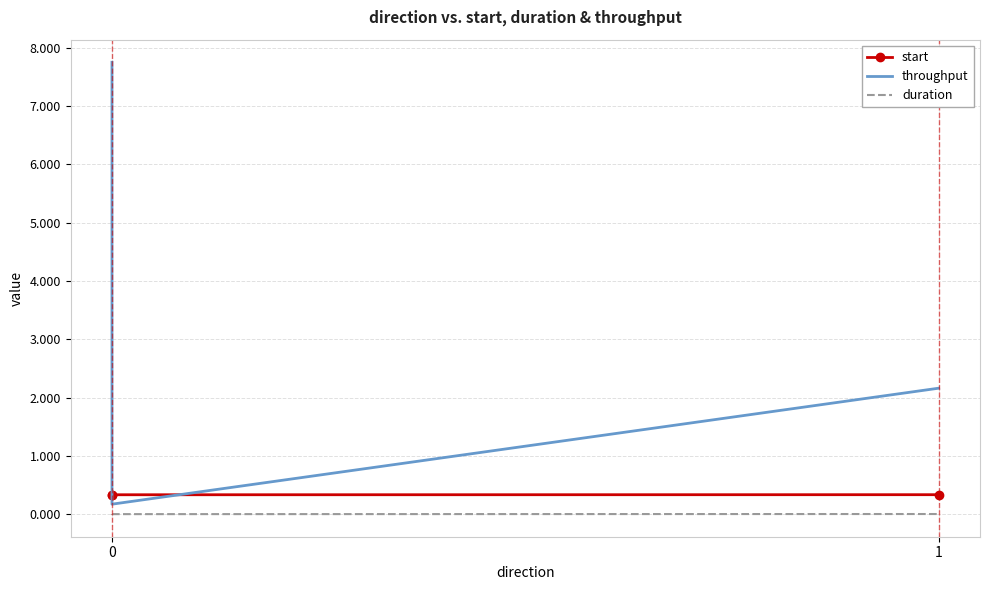

Which series has the largest range (max minus min)?

throughput